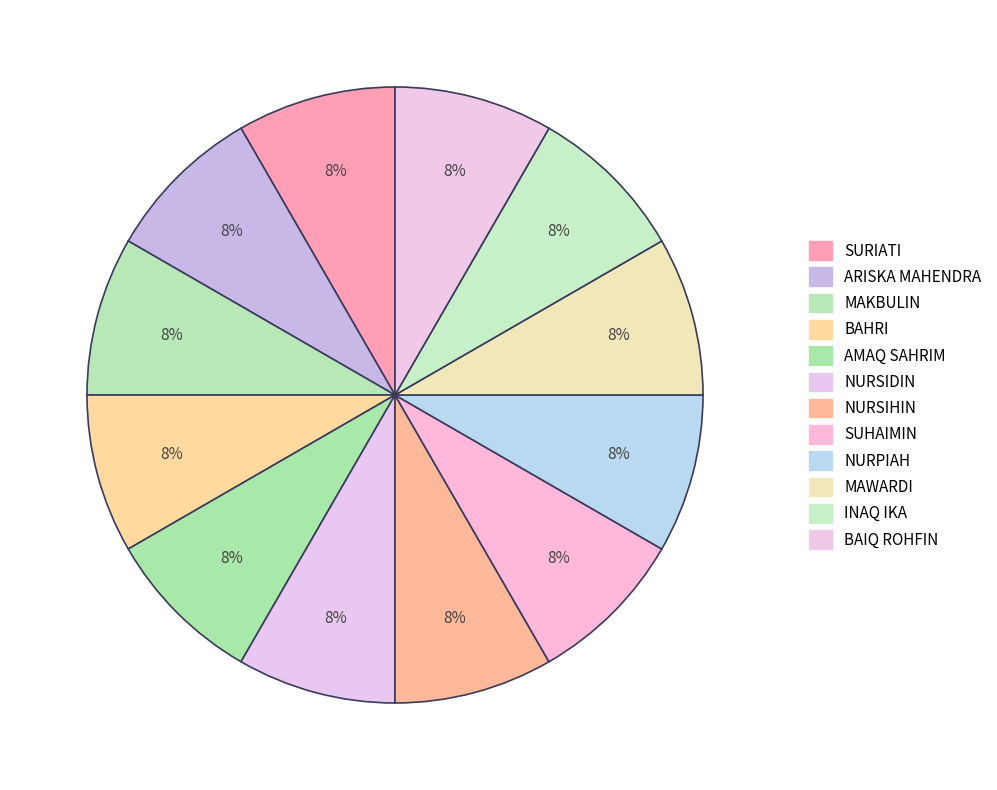

How many slices are in this pie chart?

12